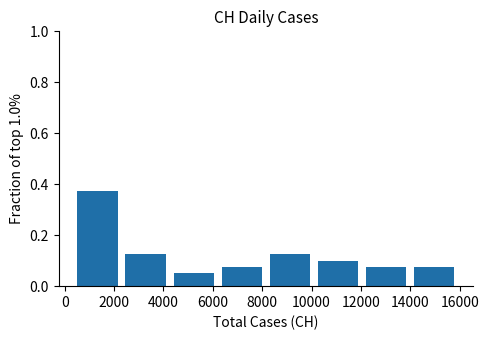

Reading left to right, list every bar in this chart as the range it spans on the x-axis followed by its height. Neither the bar edges nor the heights are printed on the chart, so give them approximately, as read against the axes.

400 to 2400: 0.38
2400 to 4200: 0.12
4200 to 6200: 0.06
6200 to 8200: 0.08
8200 to 10000: 0.12
10000 to 12000: 0.10
12000 to 14000: 0.08
14000 to 16000: 0.08